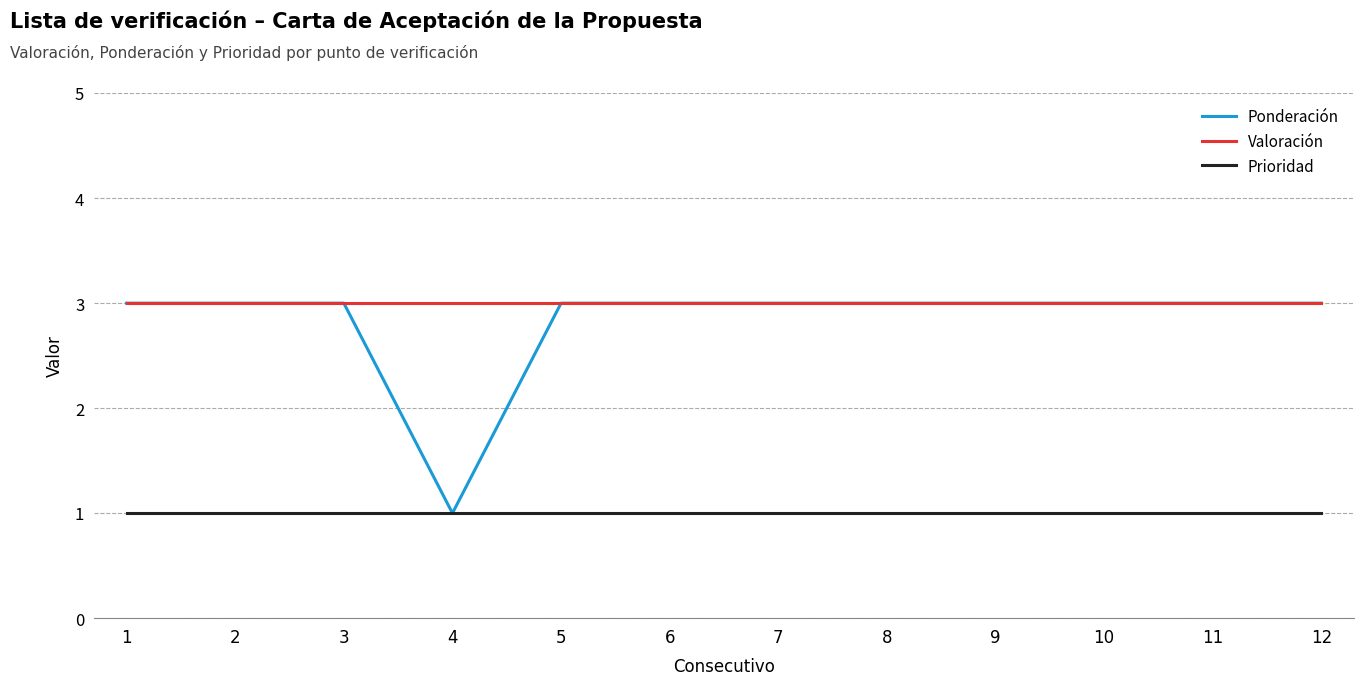

What is the highest value of the Valoración series?

3